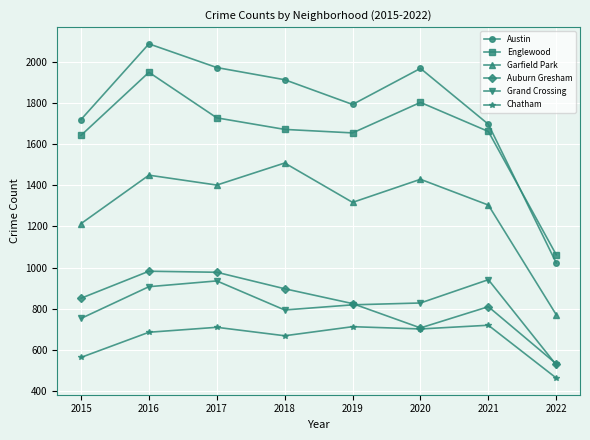

Where does the Garfield Park series first go above 1401?

2016